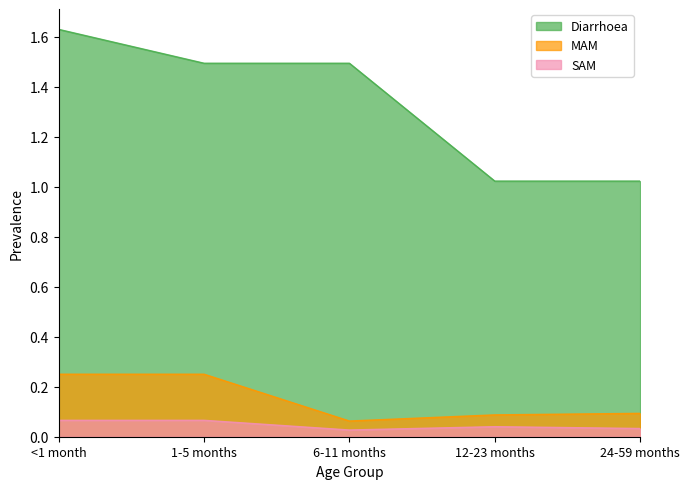

What is the difference between the maximum and minimum values in the Diarrhoea series?

0.6